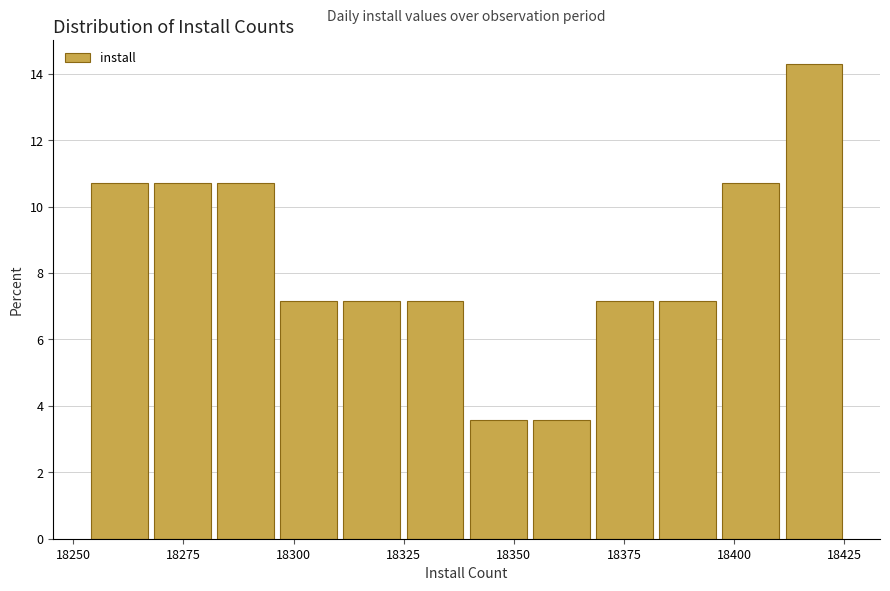

Read against the x-axis, roughly where is the centre of the tallest bar?

18420